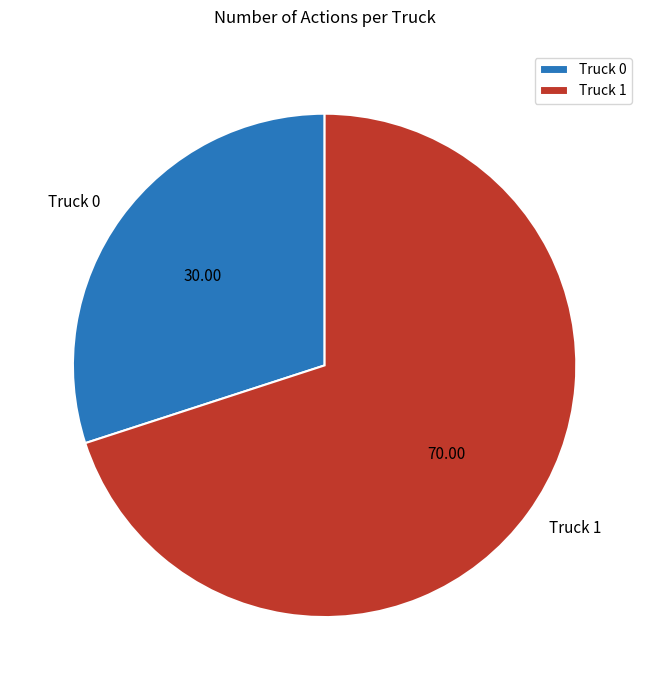

Which has a higher value, Truck 0 or Truck 1?

Truck 1